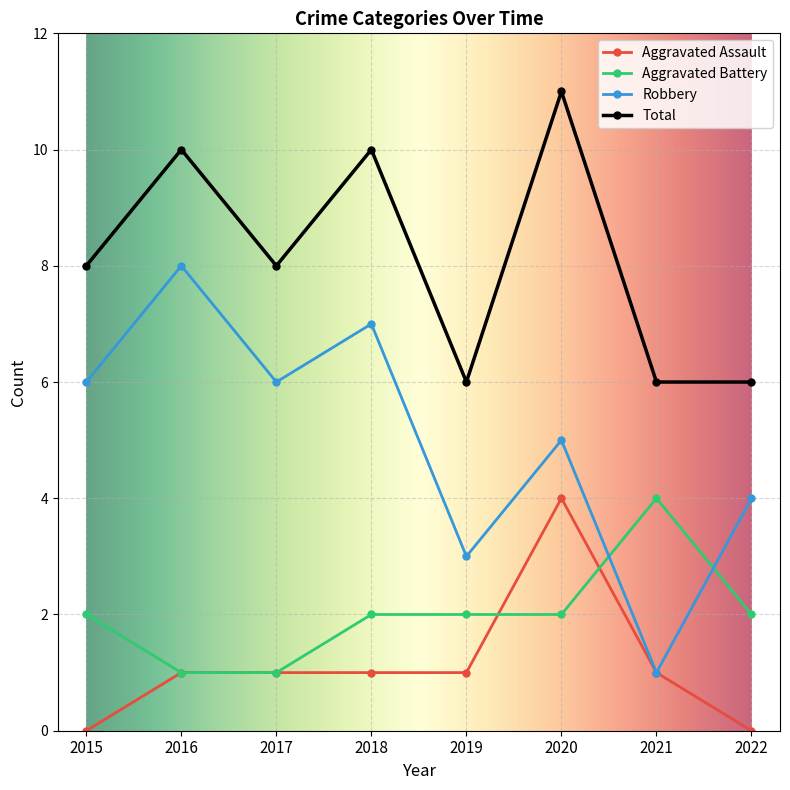

Which series has the largest range (max minus min)?

Robbery